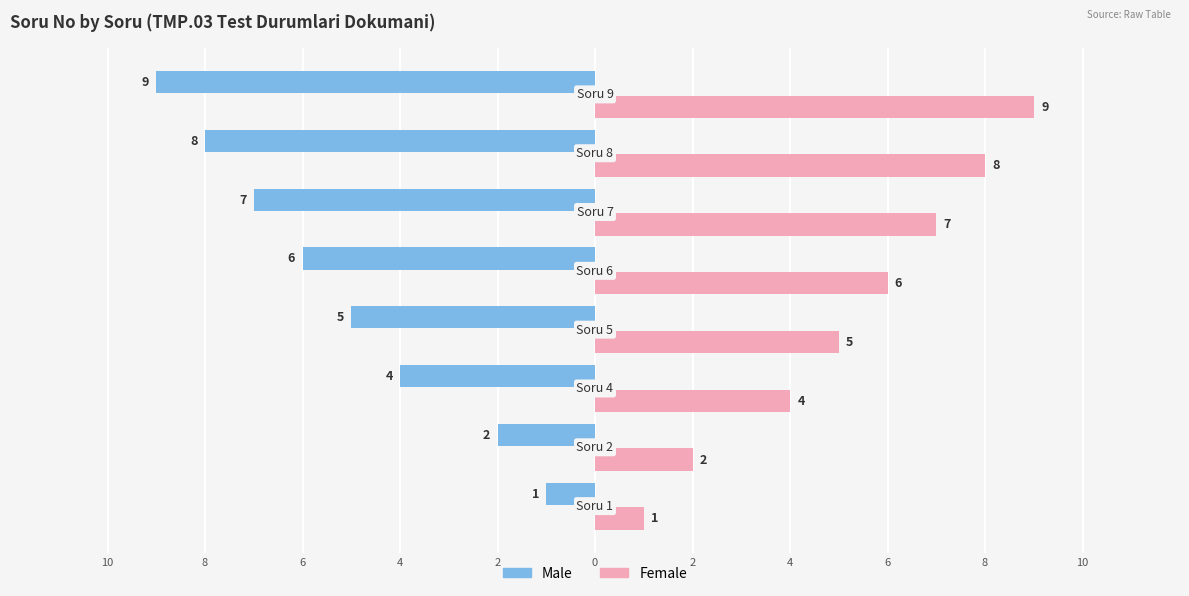

What are all the series names shown in the legend?

Male, Female